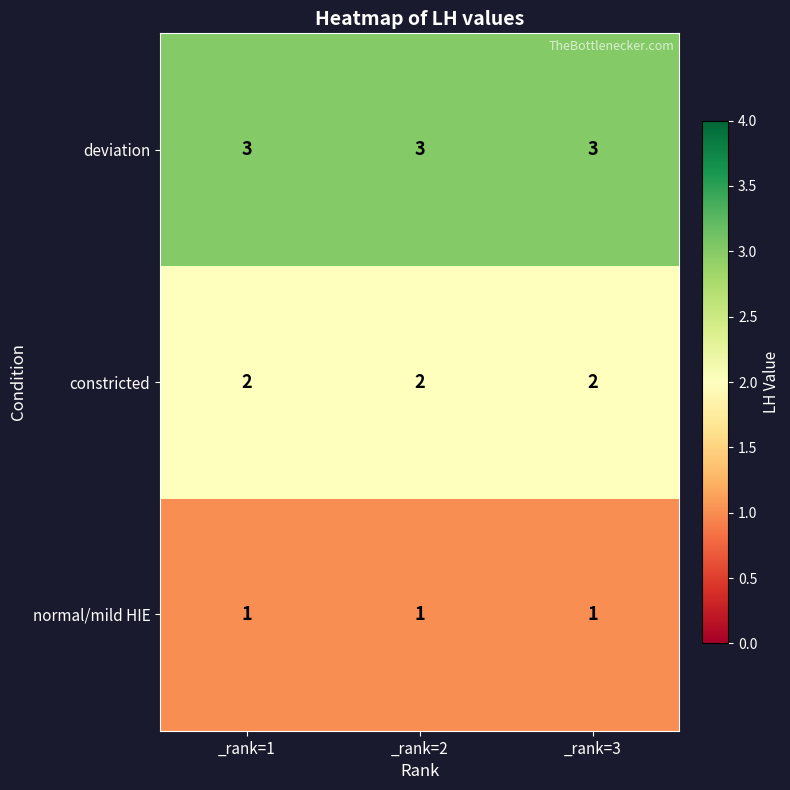

Is it true that constricted equals 3 at _rank=1?

False